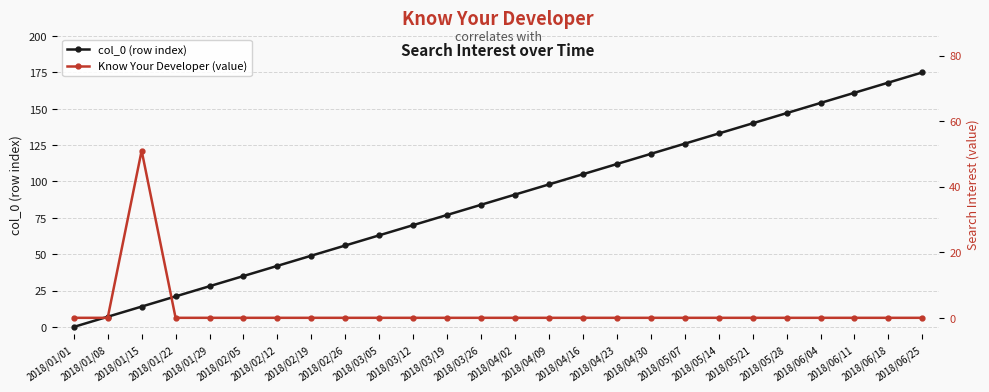

How many values in the col_0 (row index) series exceed 91?

12